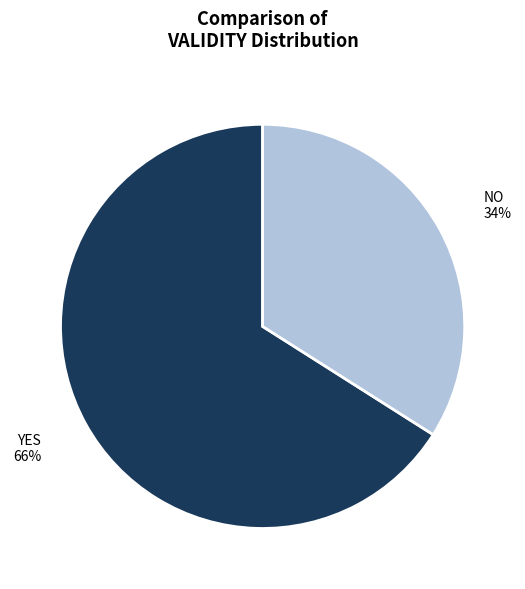

To the nearest percent, what is the average slice percentage?

50%